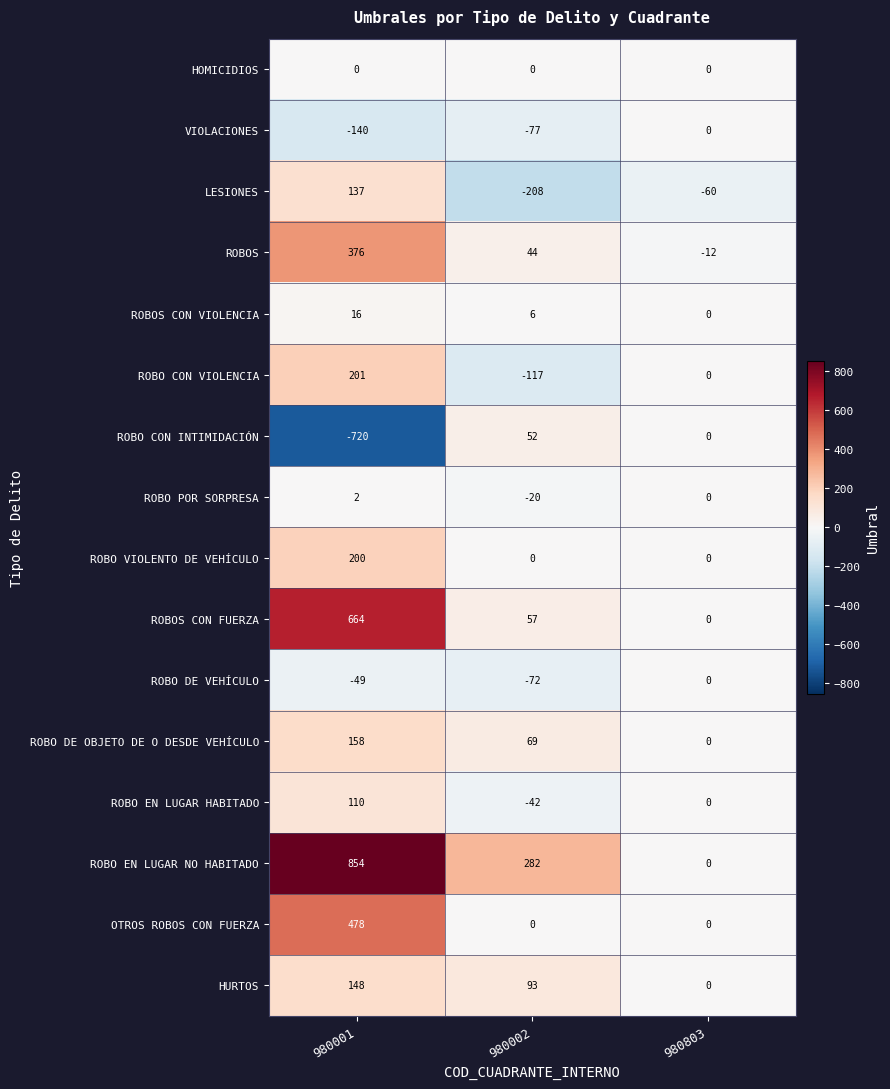

Read the ROBO EN LUGAR NO HABITADO value at 980002, to the nearest 50.

300